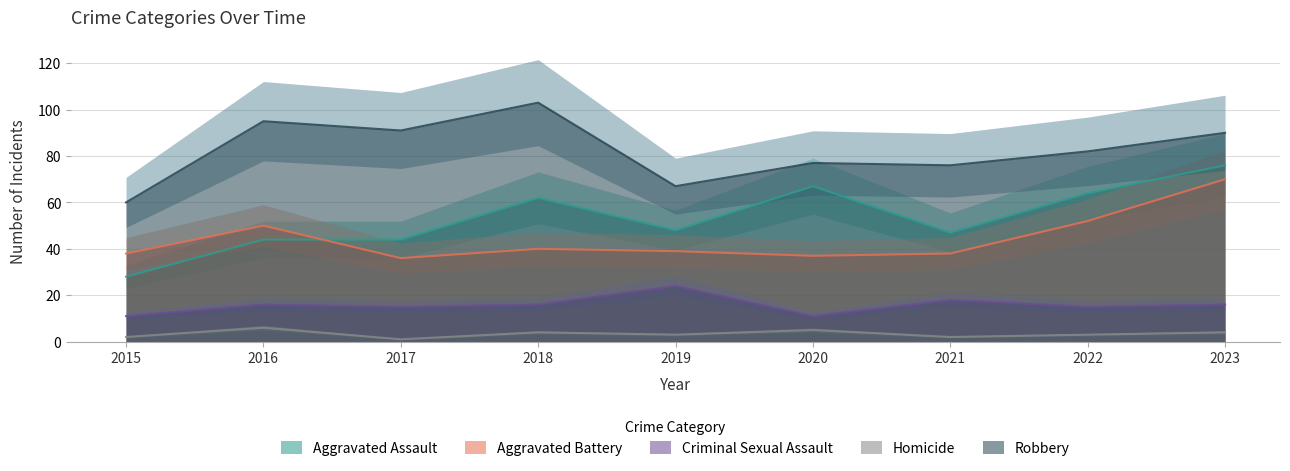

At which label is Homicide closest to 3?

2019